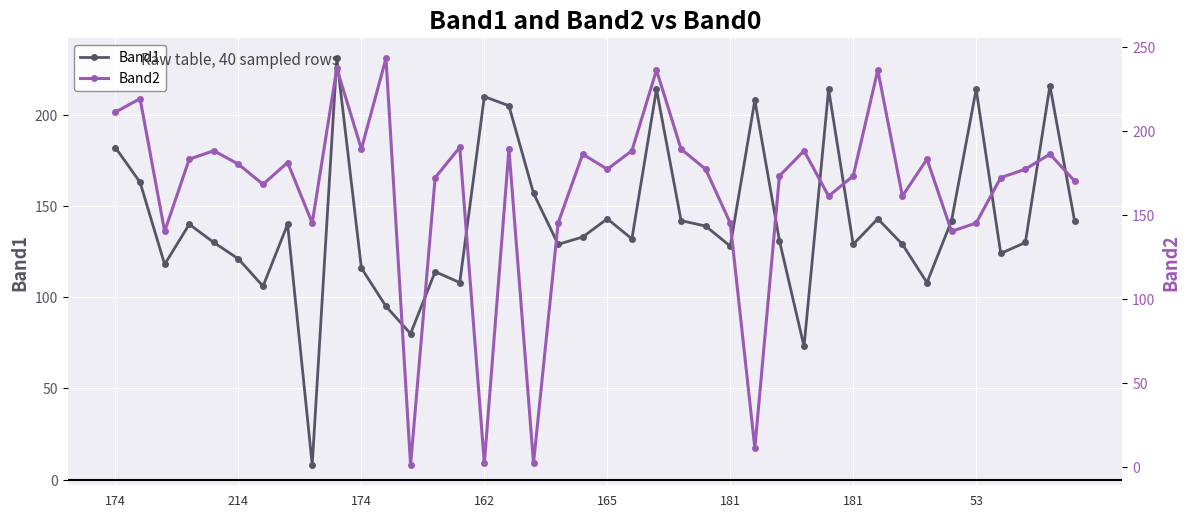

How many data points in Band1 are less than 133?

20